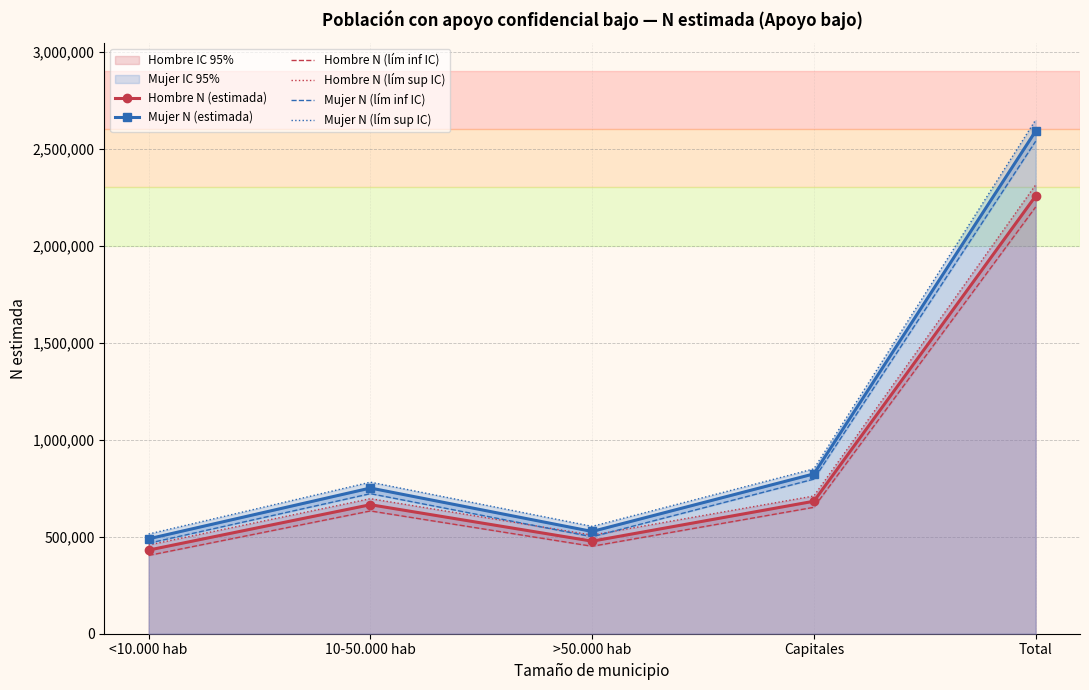

What is the difference between the Hombre N (estimada) values at 10-50.000 hab and <10.000 hab?

233812